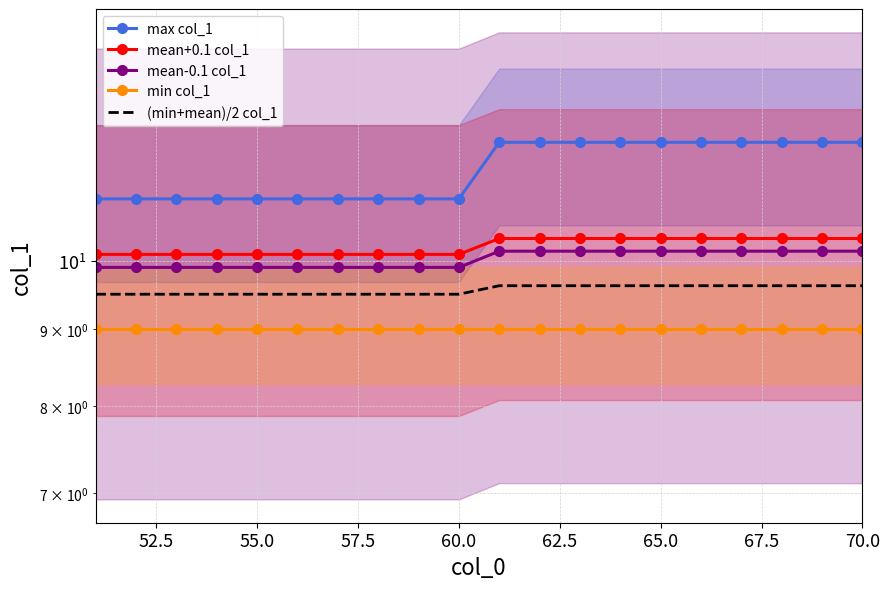

The value of (min+mean)/2 col_1 at 11 is 3.9. True or false?

False